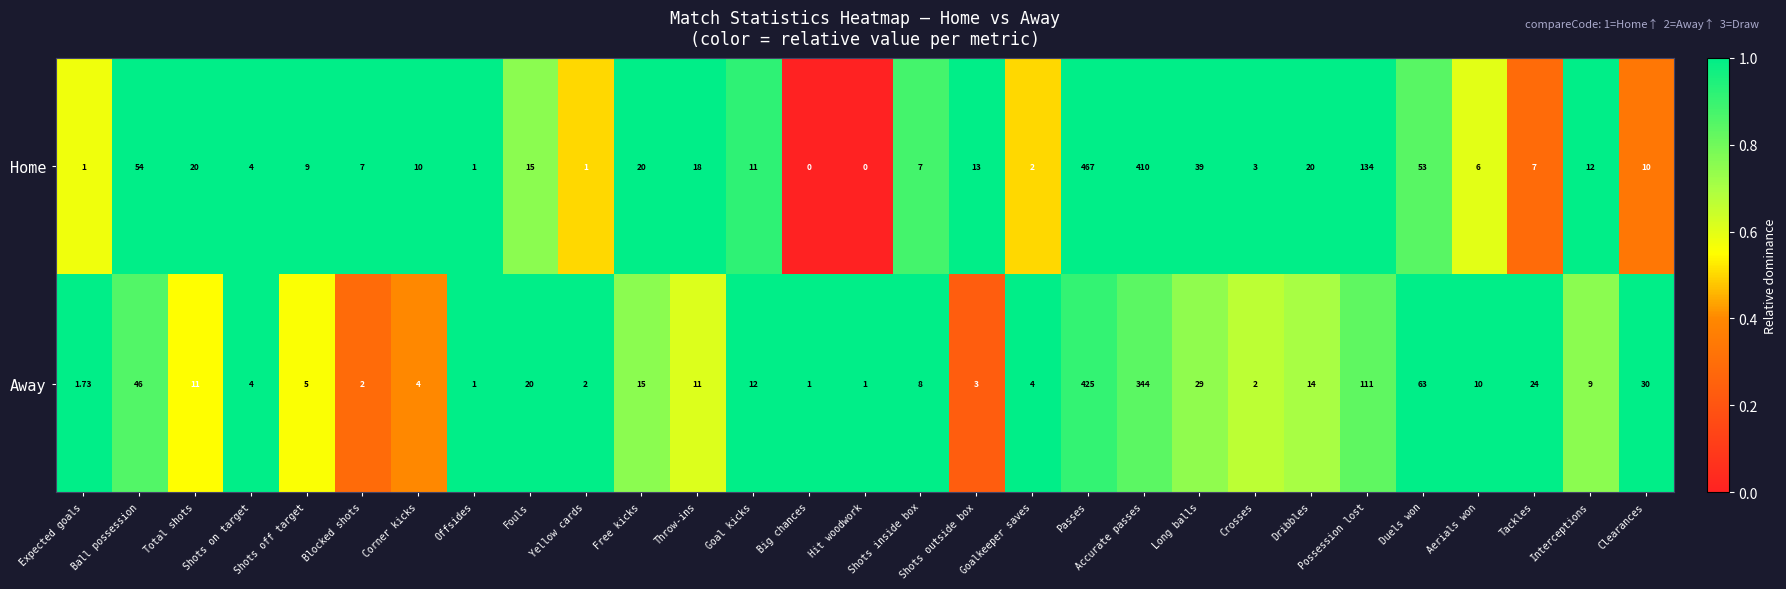

Where is Away nearest to the value 213?

Possession lost